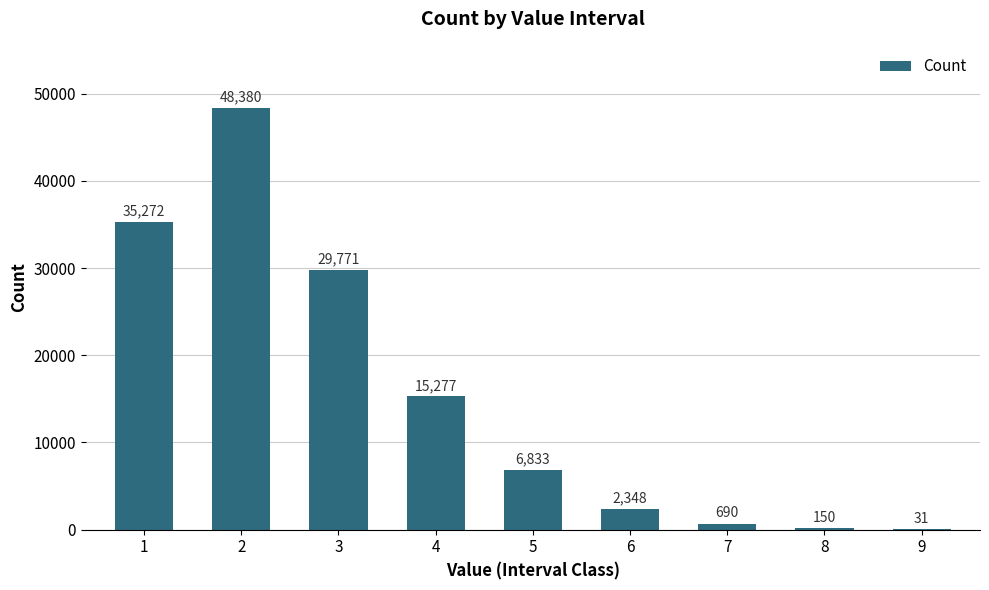

What is the approximate value at 7, to the nearest 10?

690